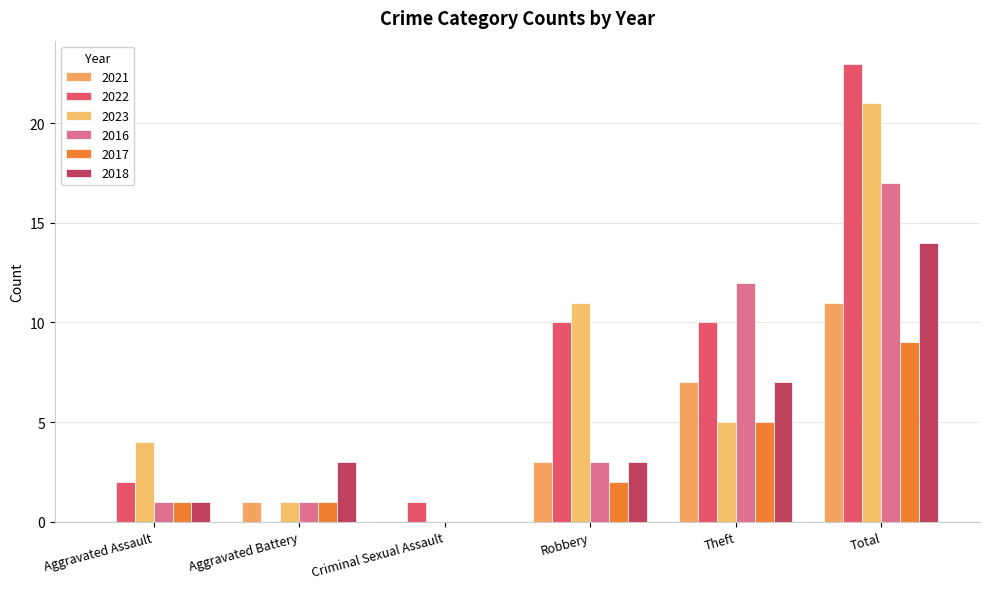

Is it true that 2017 equals 9 at Total?

True